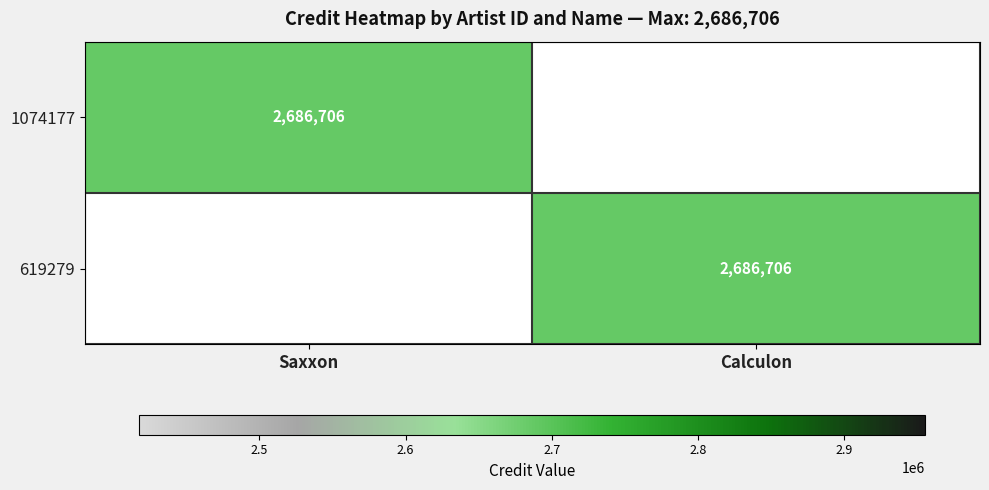

True or false: 619279 has a value of 2686706 at Calculon.

True